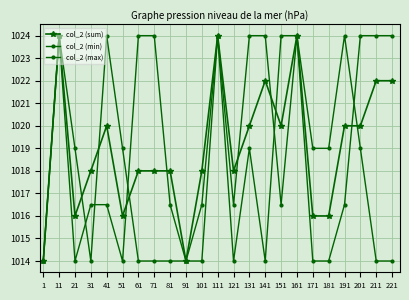

How many data points in col_2 (max) are above 1016?

17